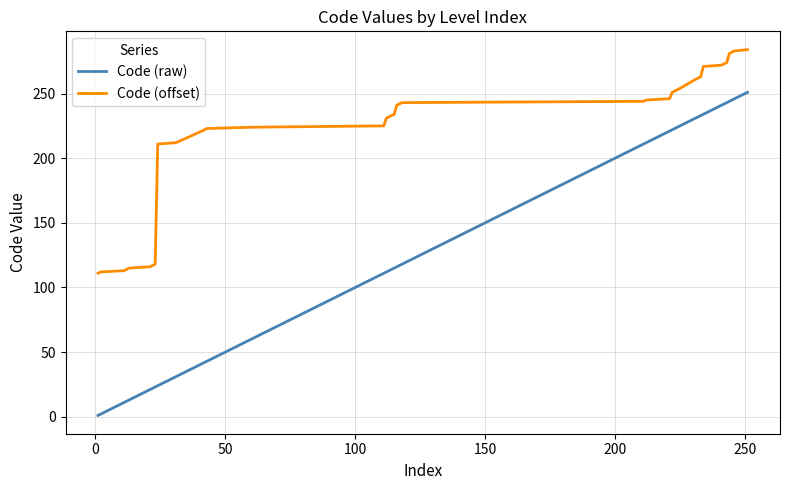

What is the minimum value for Code (raw)?

1